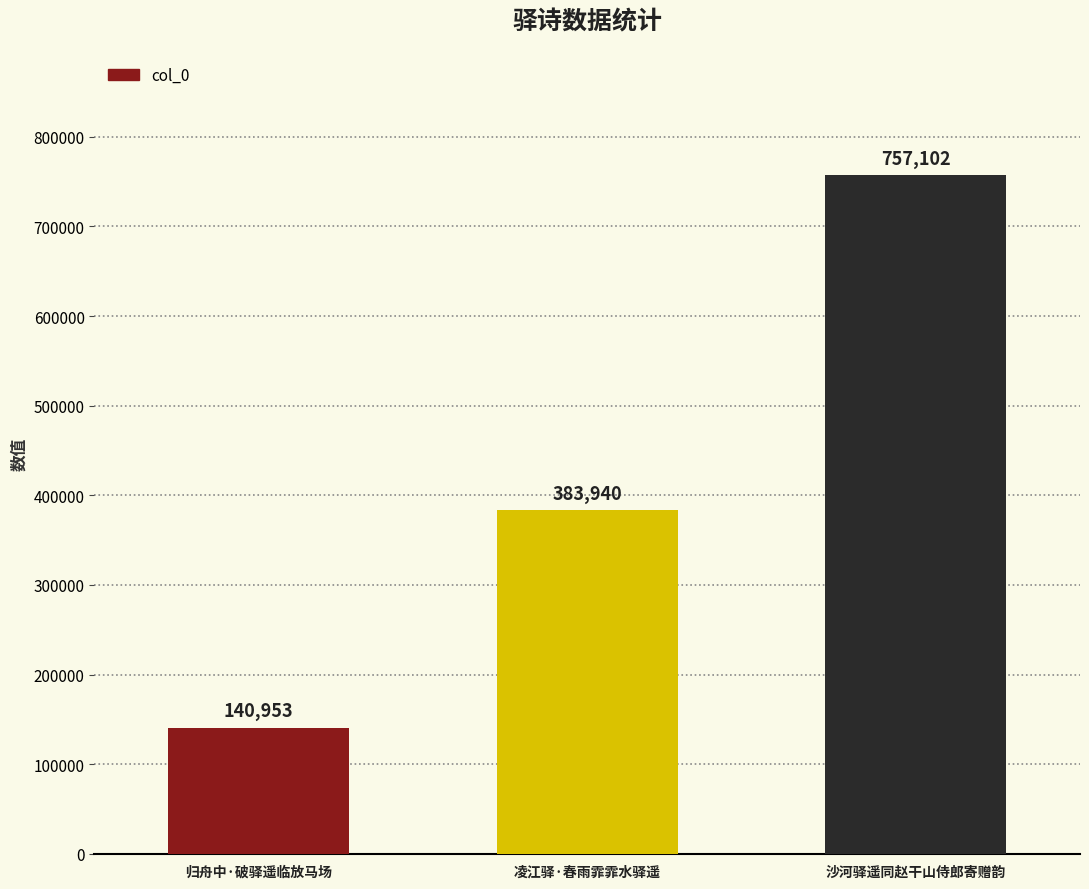

Between 沙河驿遥同赵干山侍郎寄赠韵 and 归舟中·破驿遥临放马场, which is larger?

沙河驿遥同赵干山侍郎寄赠韵